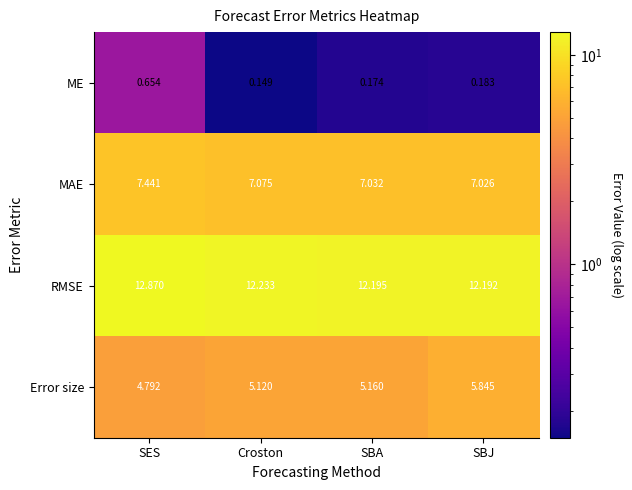

At which category does the chart reach its minimum across all series?

Croston